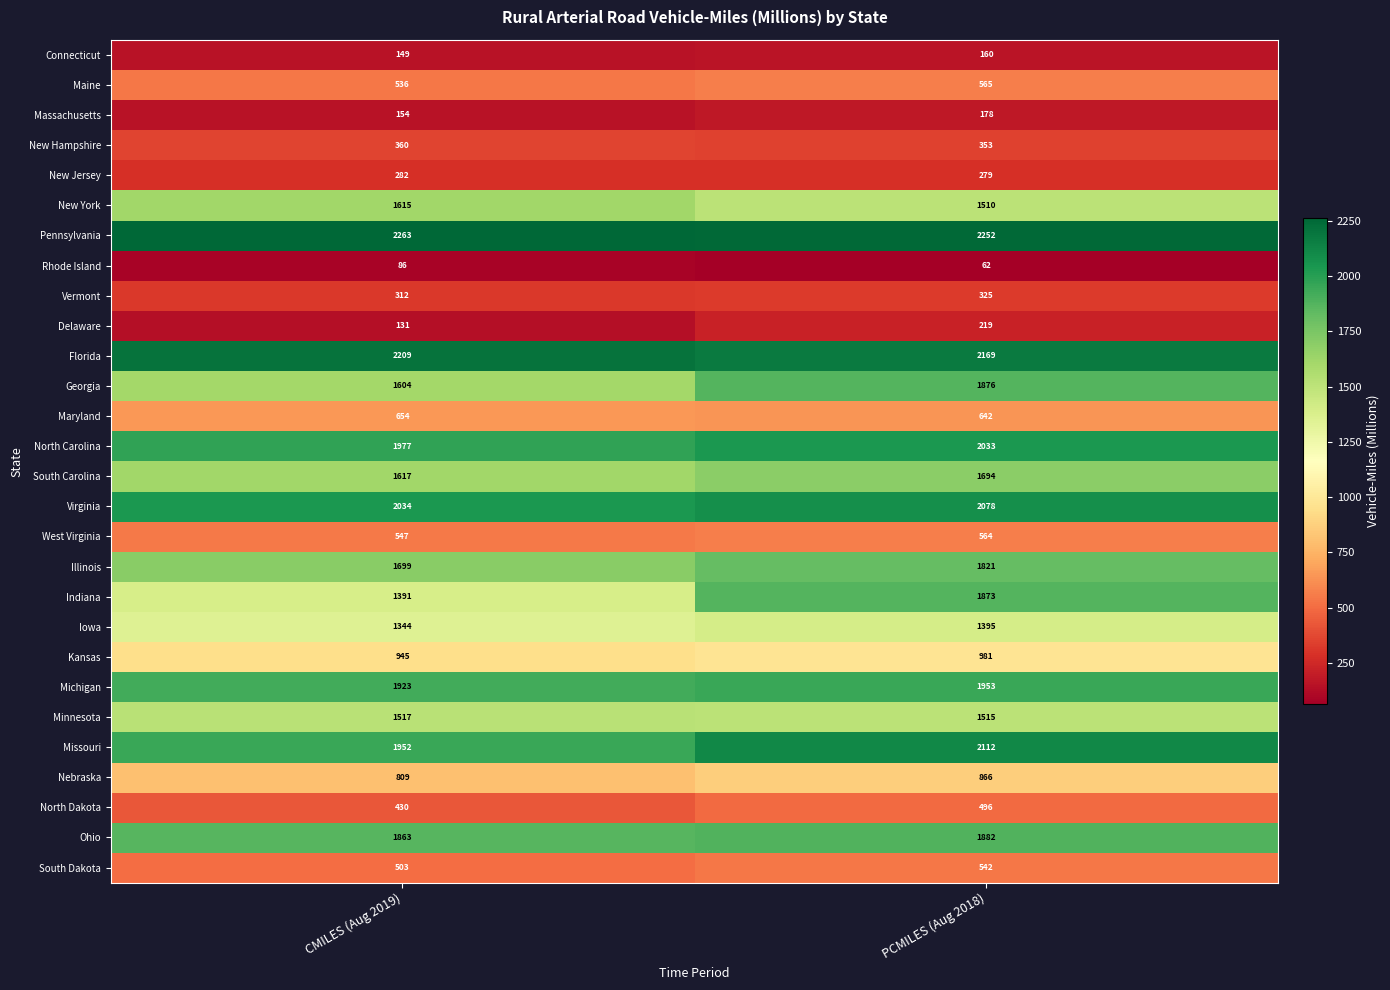

How many data points in Virginia are less than 2078?

1